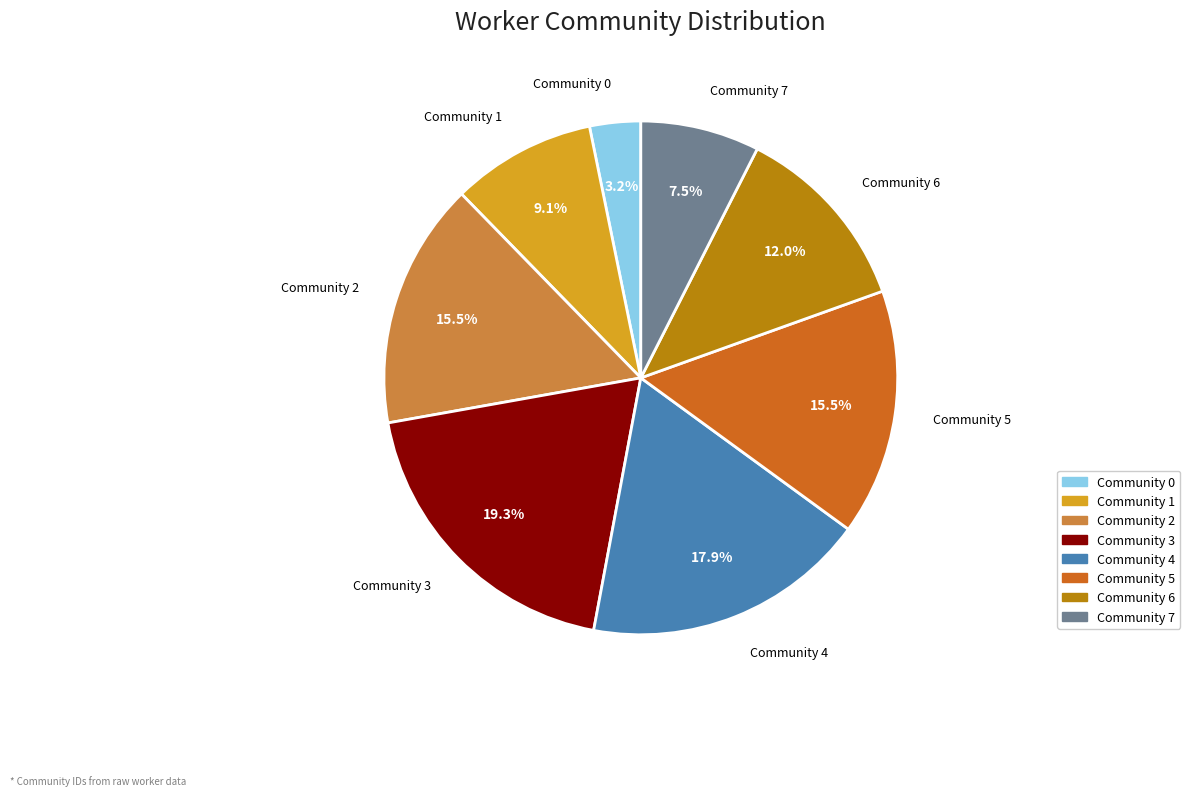

Count the number of slices in the pie.

8